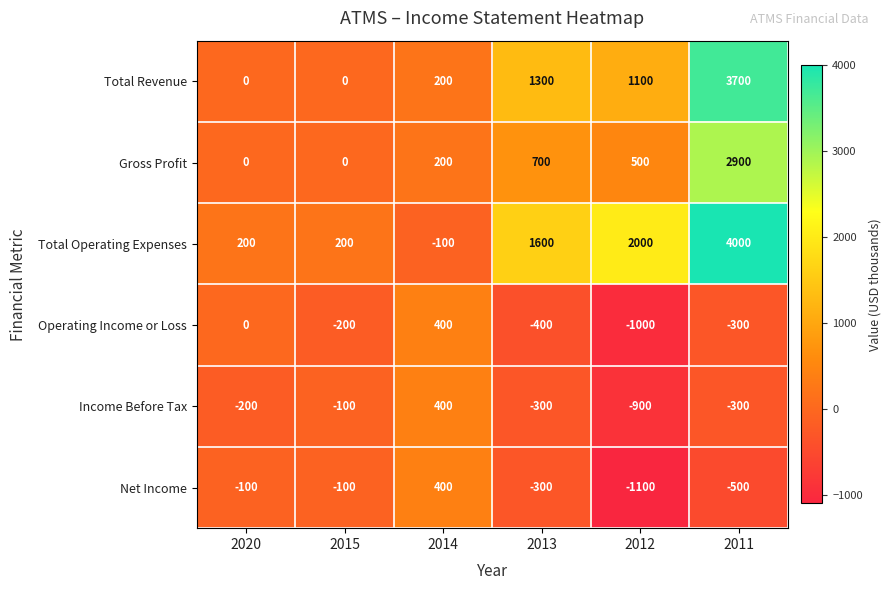

What is the difference between the Net Income values at 2012 and 2015?

1000